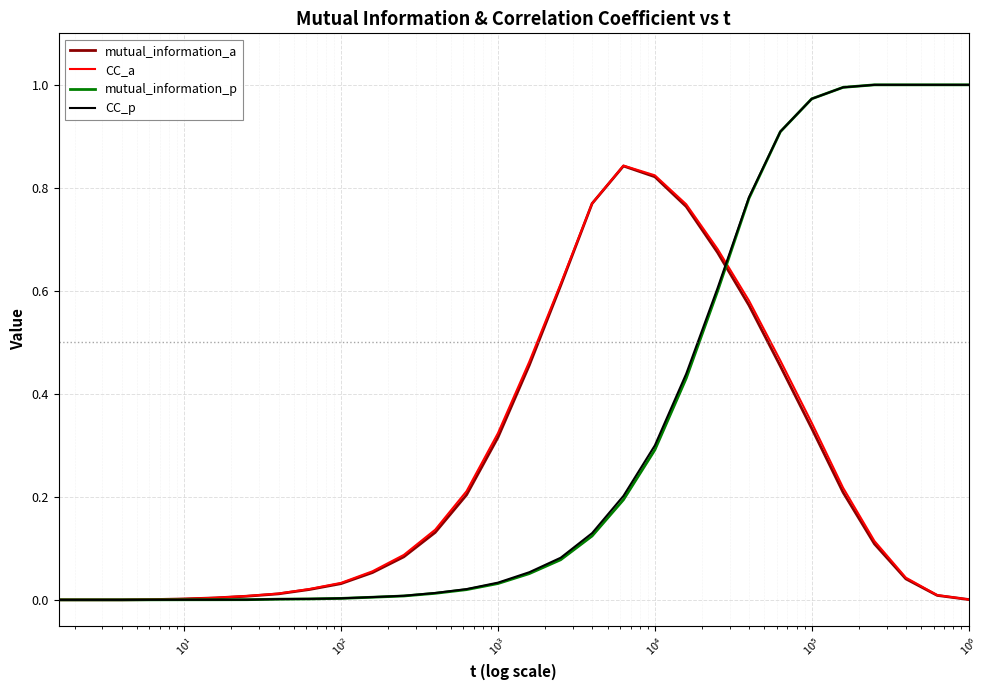

Does the chart display data point markers on the line(s)?

No